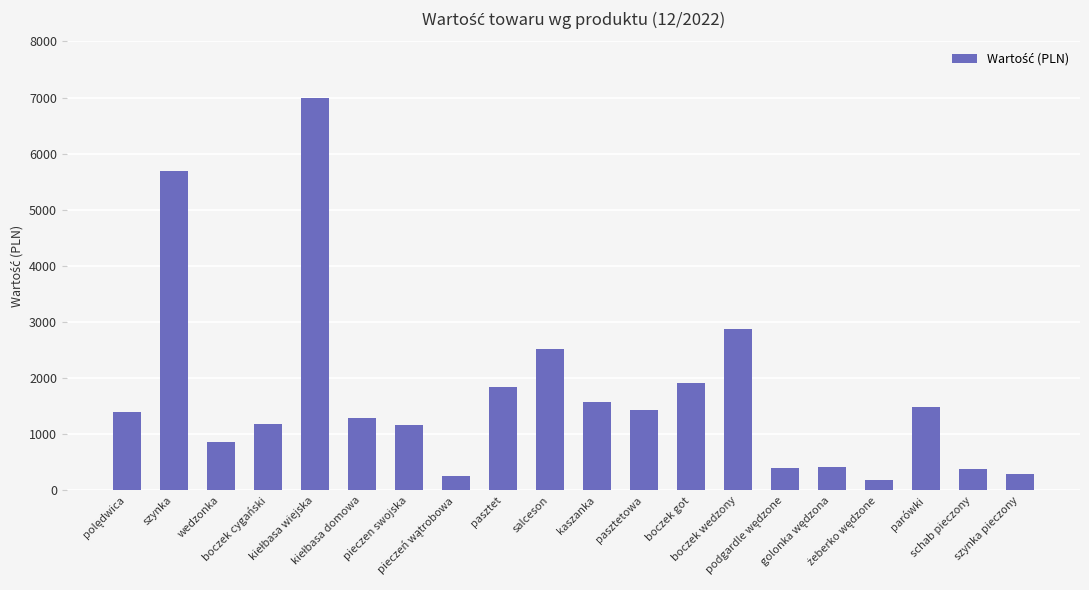

Does the chart contain stacked bars?

No